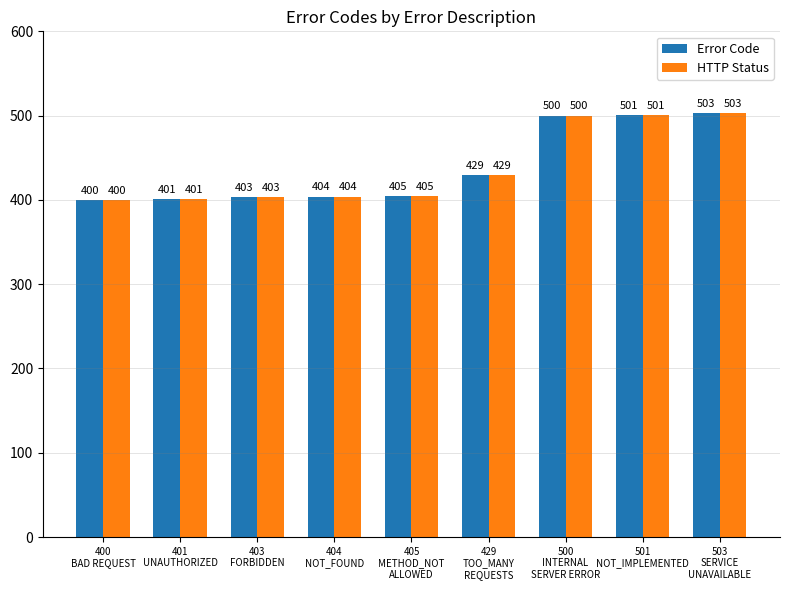

Which label corresponds to the largest value in the chart?

503
SERVICE
UNAVAILABLE